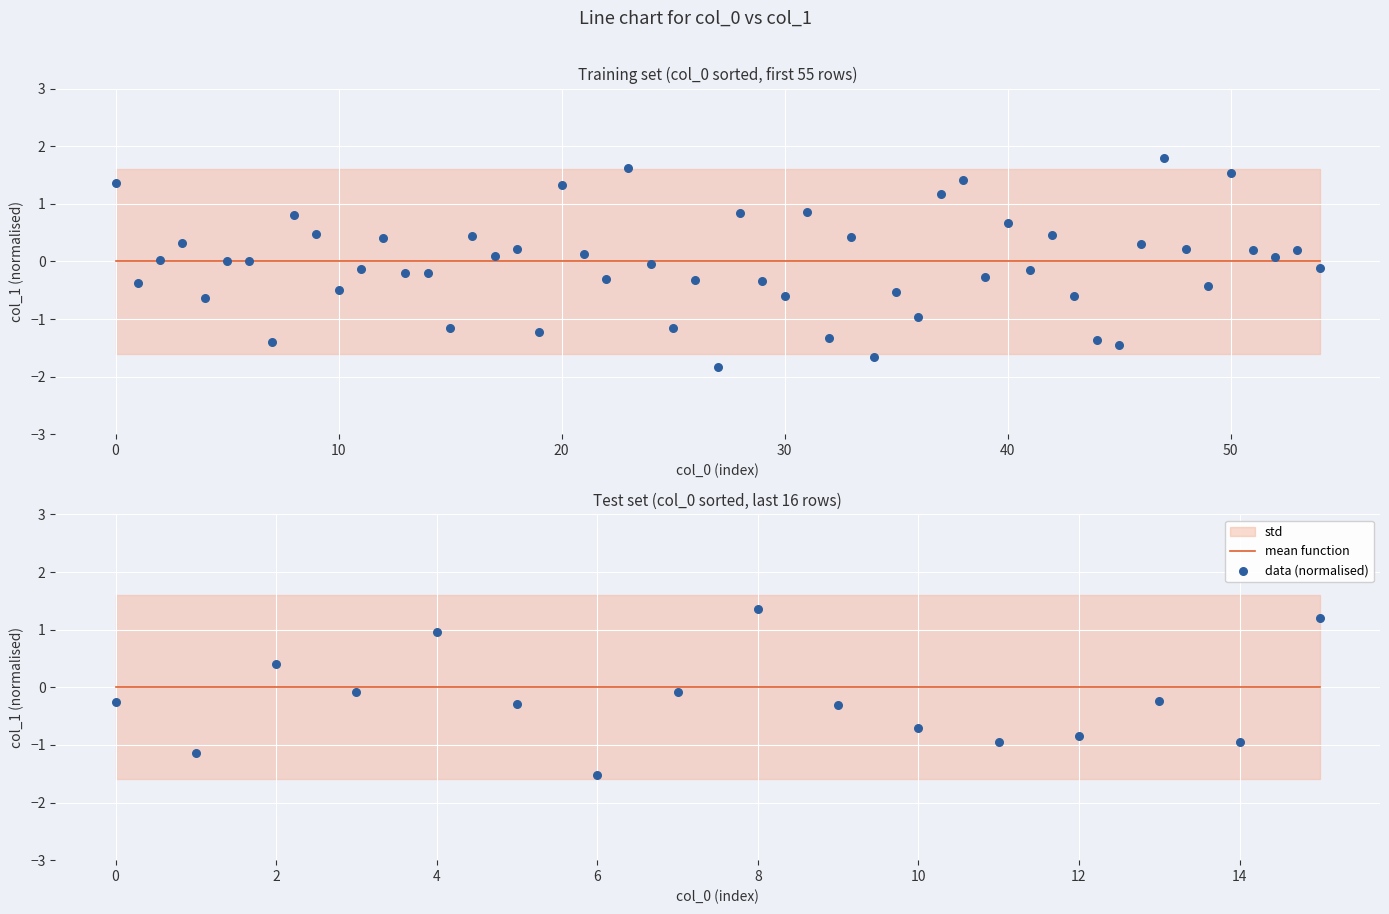

Which series has the largest Y range (max minus min)?

data (normalised)